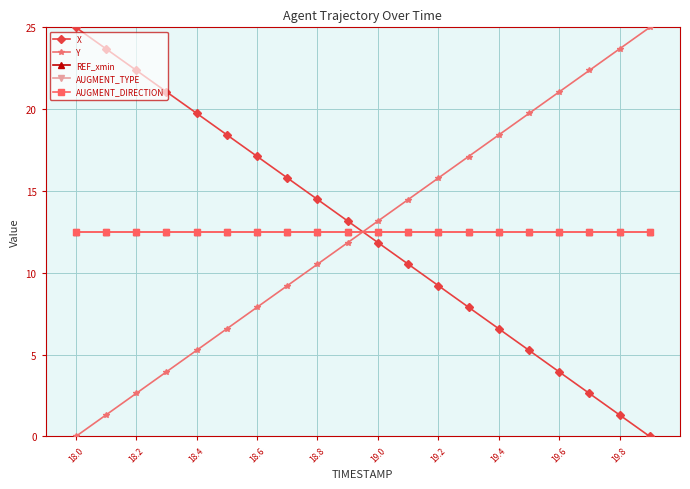

Where is X nearest to the value 12?

19.0